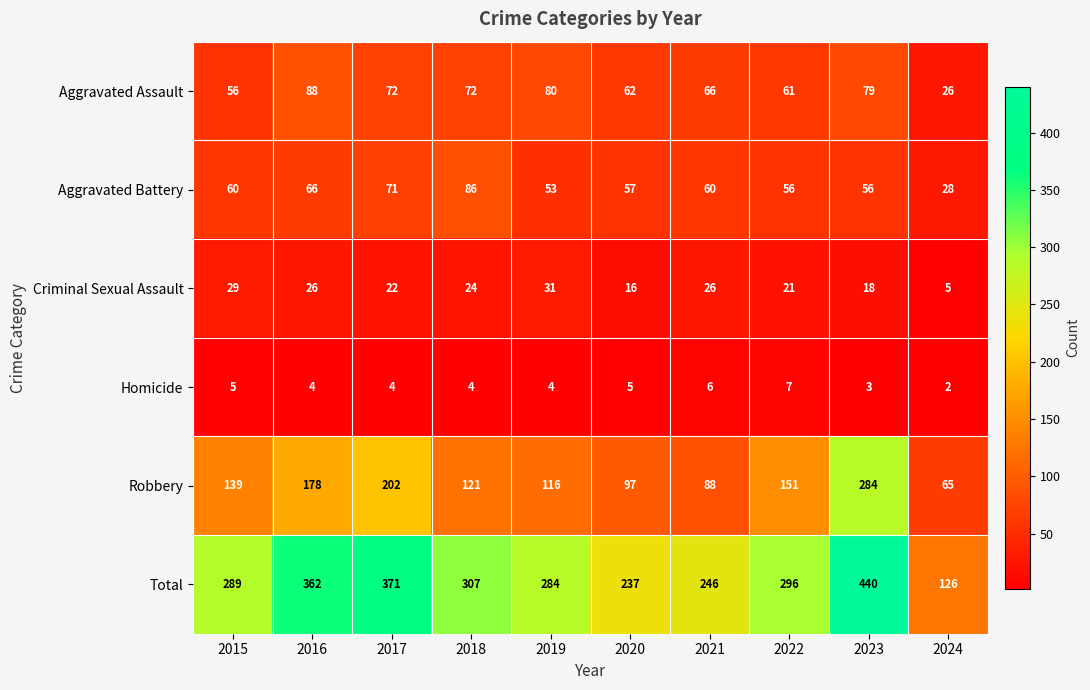

What is the smallest value displayed?

2